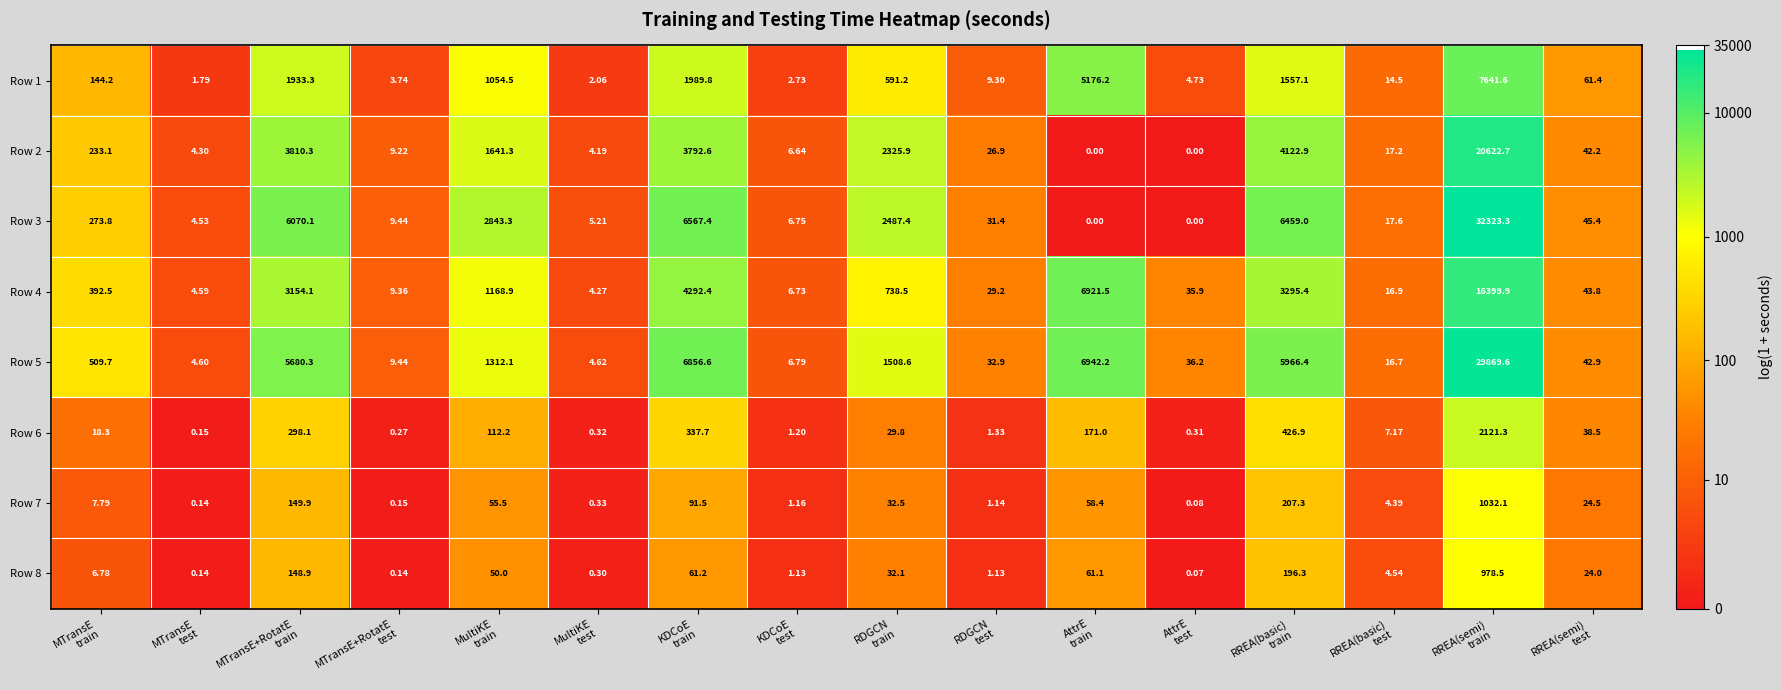

How many values in the Row 2 series exceed 42?

8